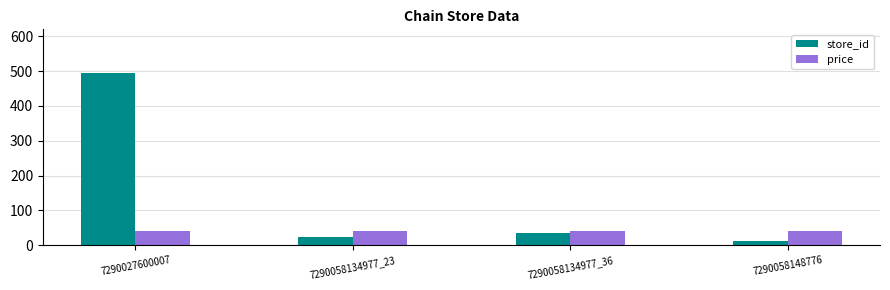

How many distinct data groups are displayed?

2